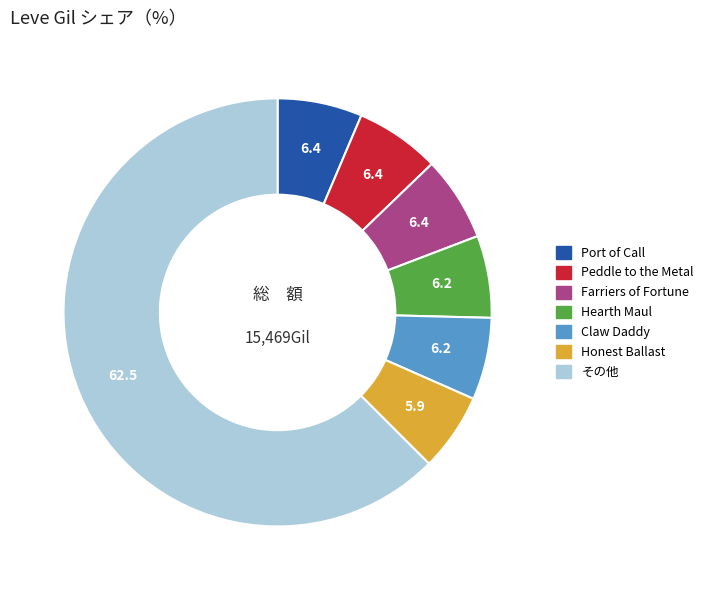

Does any single category account for the majority?

Yes